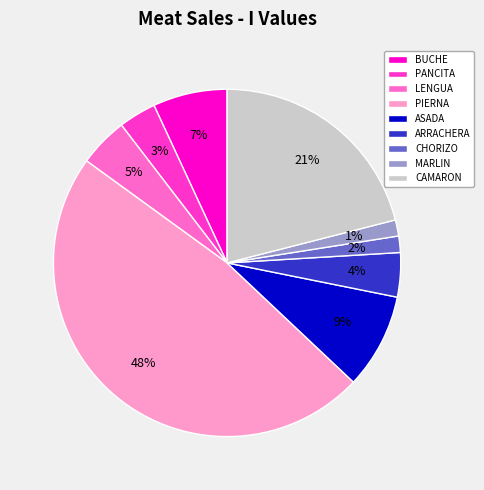

Is there a majority slice in this chart?

No